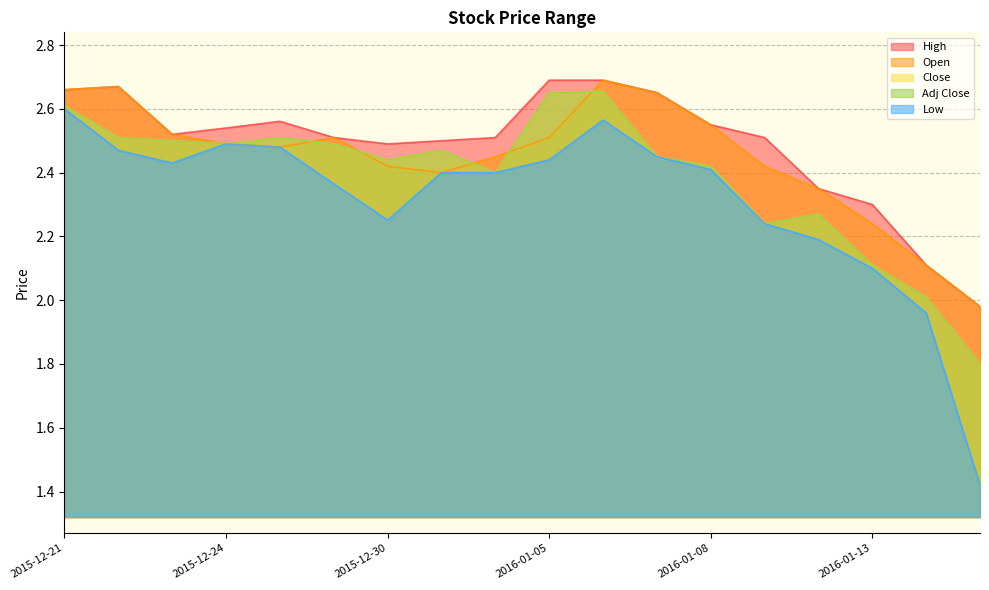

Which series has the widest spread of values?

Low